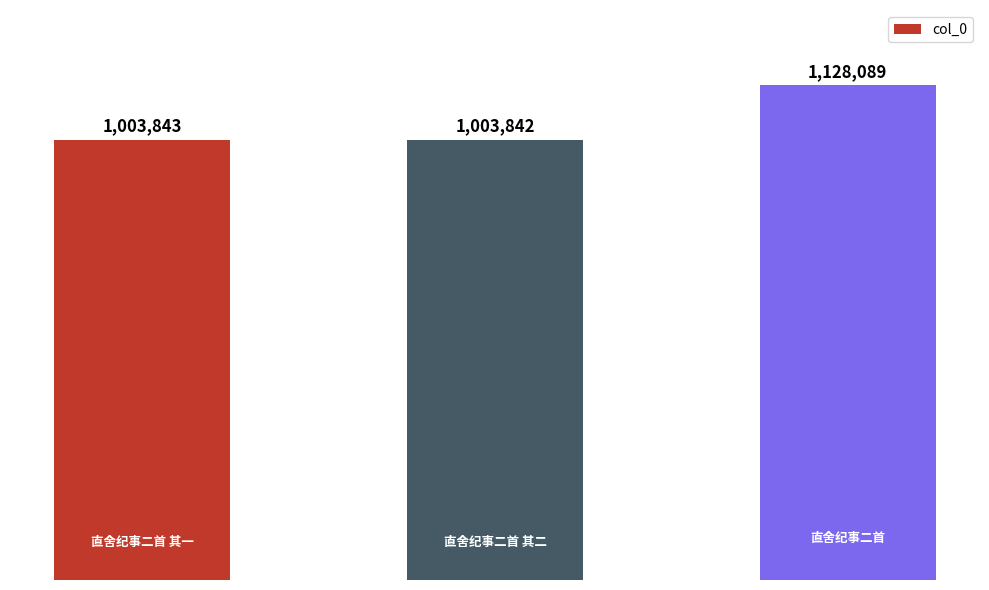

How many data points does each series have?

3